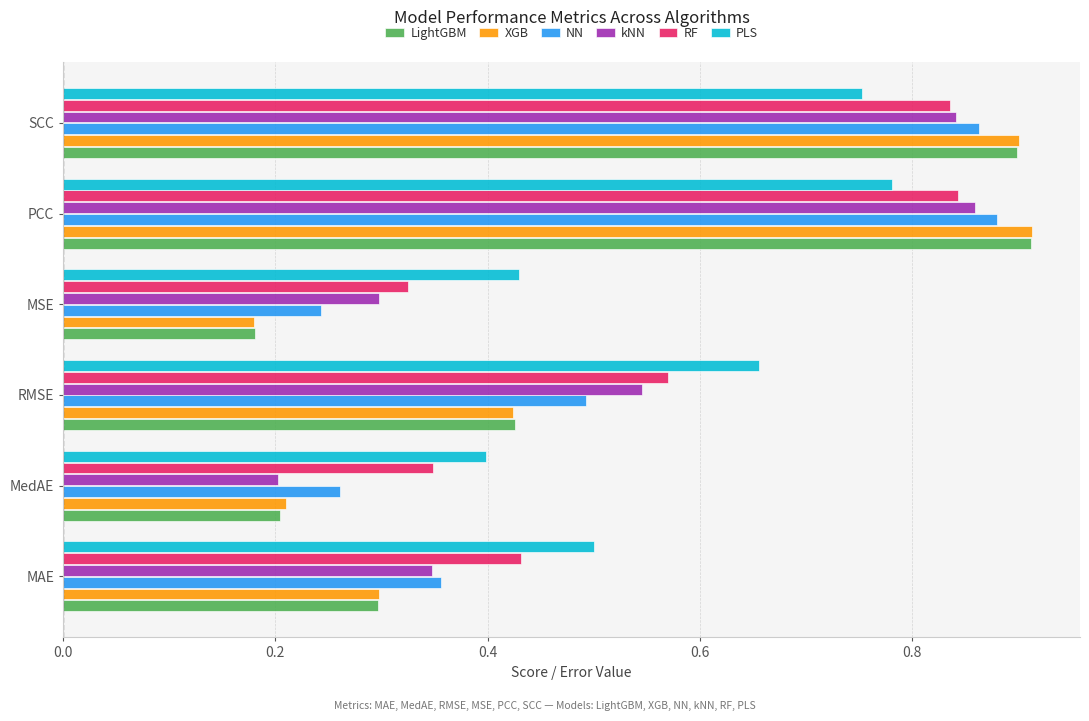

Which series has the largest total across all categories?

PLS